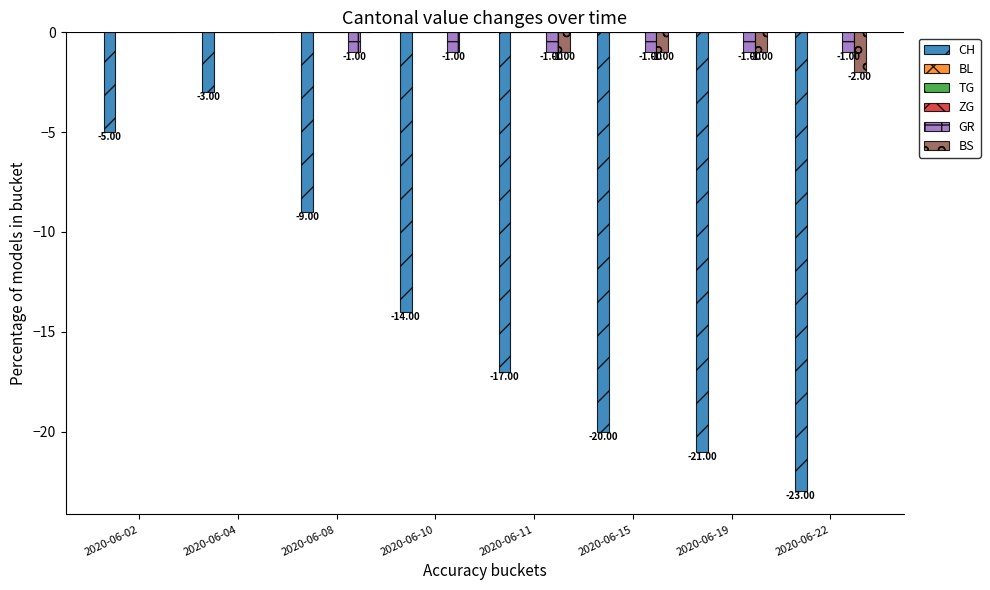

Reading right to left, what are all the values shown in this chart?

CH: 2020-06-22=-23	2020-06-19=-21	2020-06-15=-20	2020-06-11=-17	2020-06-10=-14	2020-06-08=-9	2020-06-04=-3	2020-06-02=-5
BL: 2020-06-22=0	2020-06-19=0	2020-06-15=0	2020-06-11=0	2020-06-10=0	2020-06-08=0	2020-06-04=0	2020-06-02=0
TG: 2020-06-22=0	2020-06-19=0	2020-06-15=0	2020-06-11=0	2020-06-10=0	2020-06-08=0	2020-06-04=0	2020-06-02=0
ZG: 2020-06-22=0	2020-06-19=0	2020-06-15=0	2020-06-11=0	2020-06-10=0	2020-06-08=0	2020-06-04=0	2020-06-02=0
GR: 2020-06-22=-1	2020-06-19=-1	2020-06-15=-1	2020-06-11=-1	2020-06-10=-1	2020-06-08=-1	2020-06-04=0	2020-06-02=0
BS: 2020-06-22=-2	2020-06-19=-1	2020-06-15=-1	2020-06-11=-1	2020-06-10=0	2020-06-08=0	2020-06-04=0	2020-06-02=0